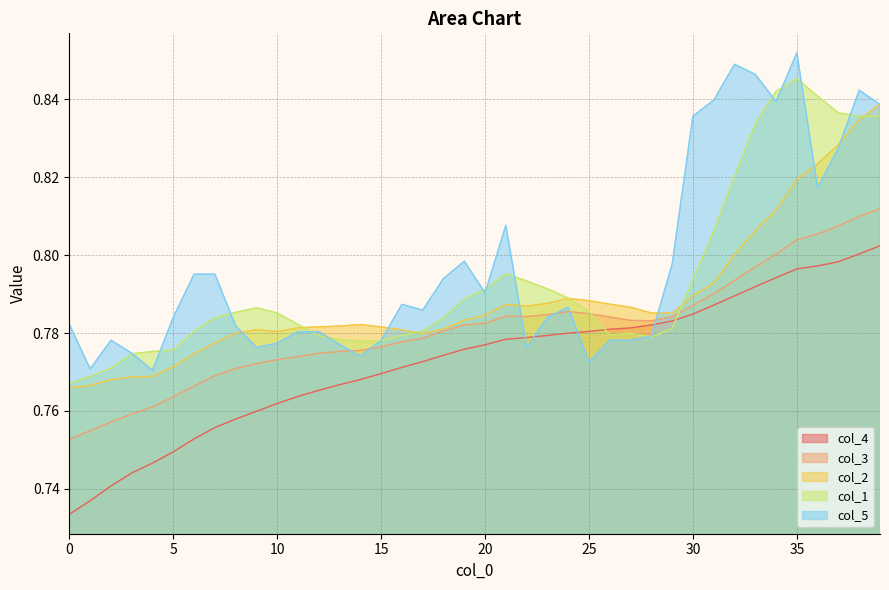

How many data points does each series have?

40